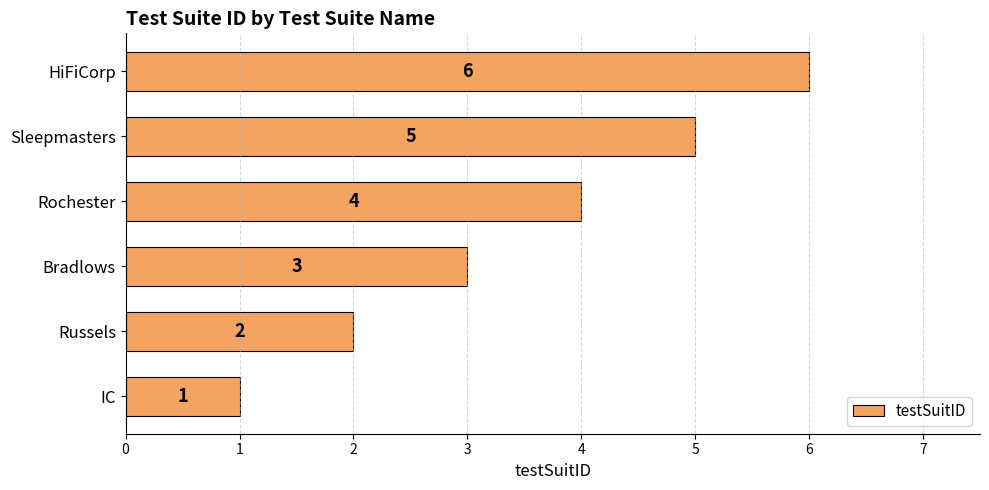

How many values are below 4?

3